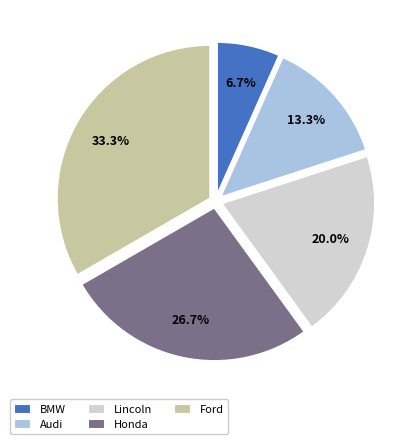

Count the number of slices in the pie.

5